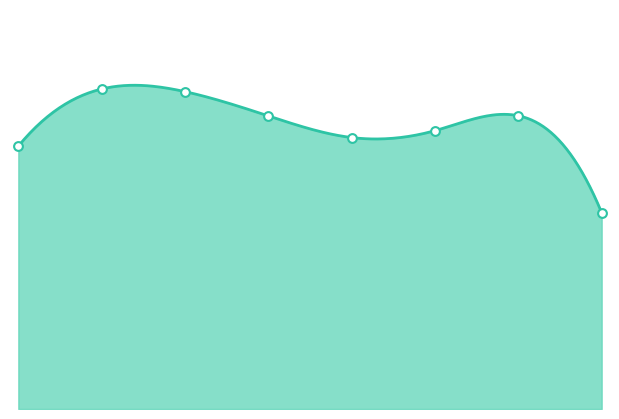

Approximately how many times larger is the value at 4 compared to 0?

1.0